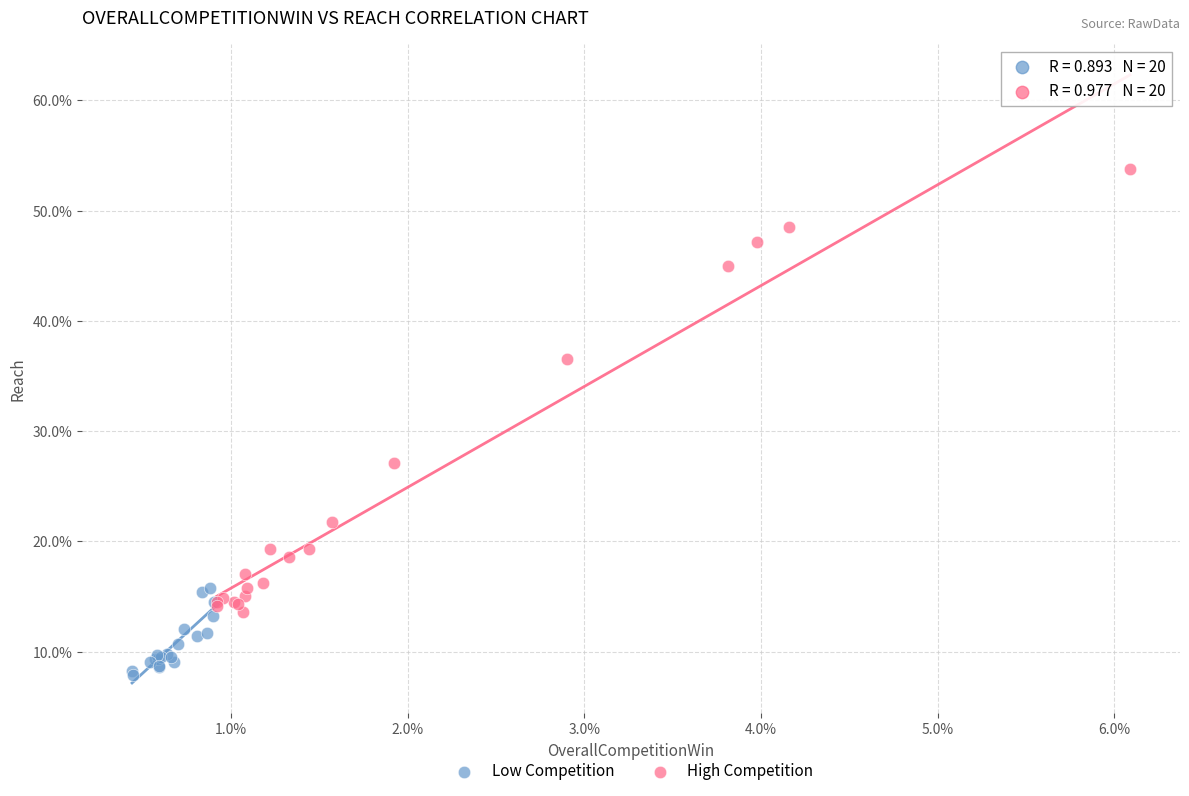

Which series reaches the maximum Y coordinate?

High Competition